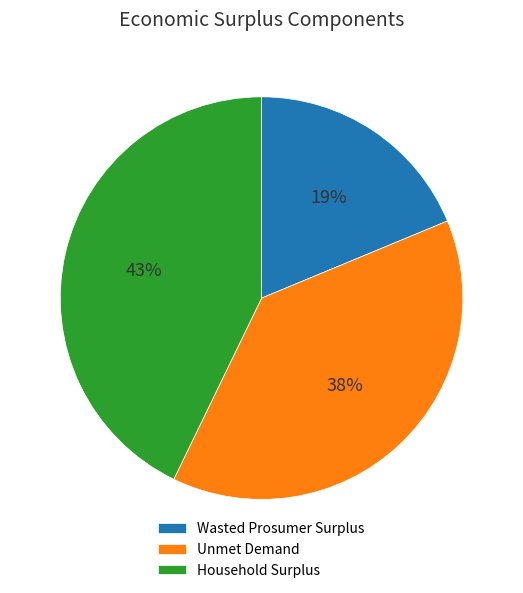

Is there a majority slice in this chart?

No